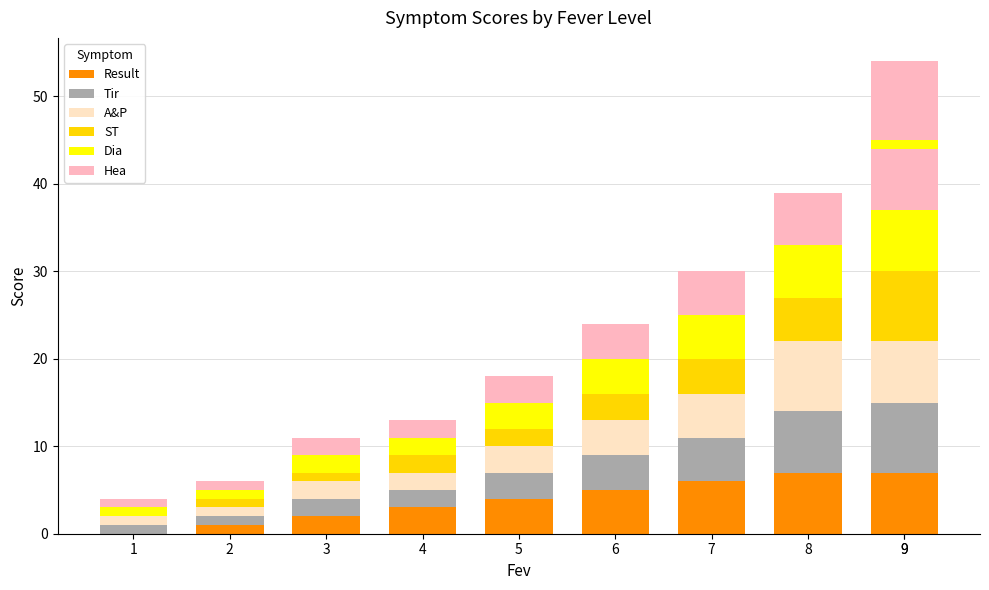

Which category has the lowest value across all series?

1